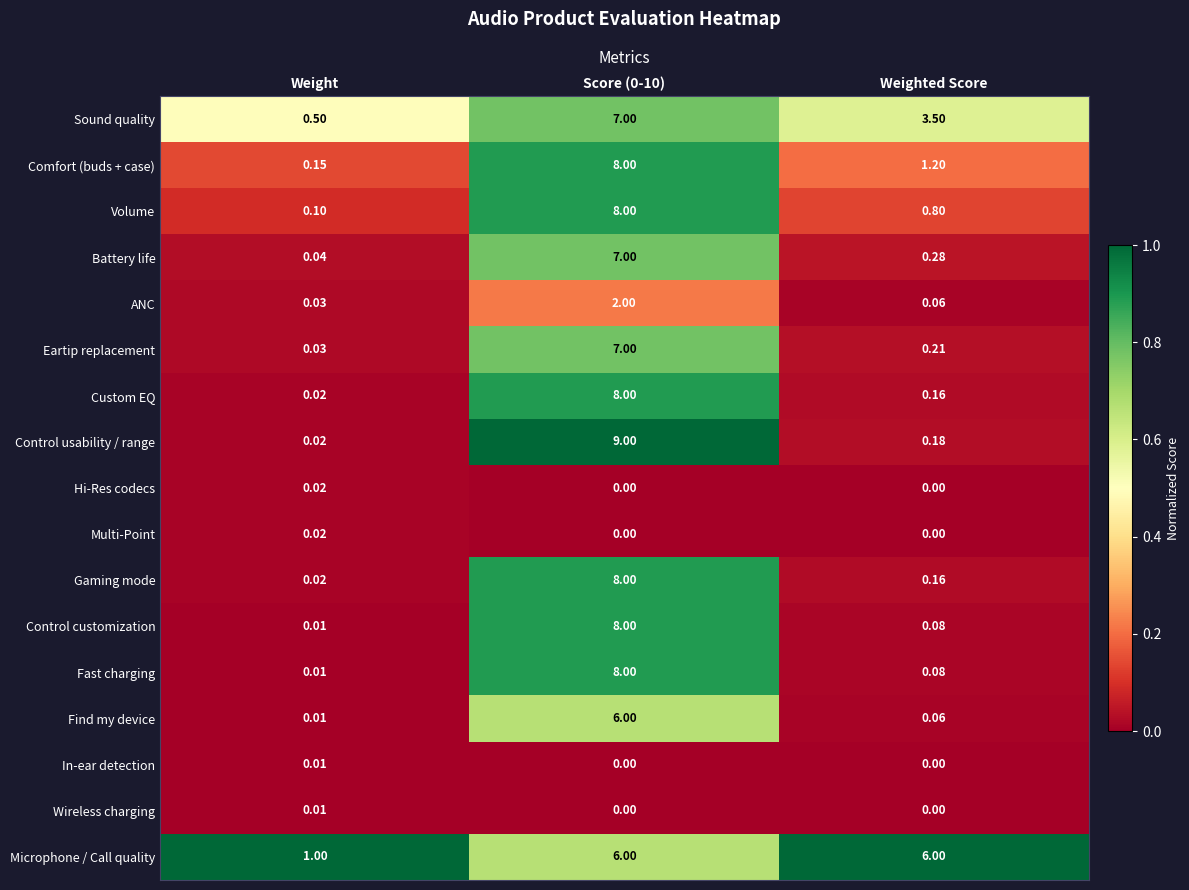

Which series changed the most between Score (0-10) and Weighted Score?

Control usability / range